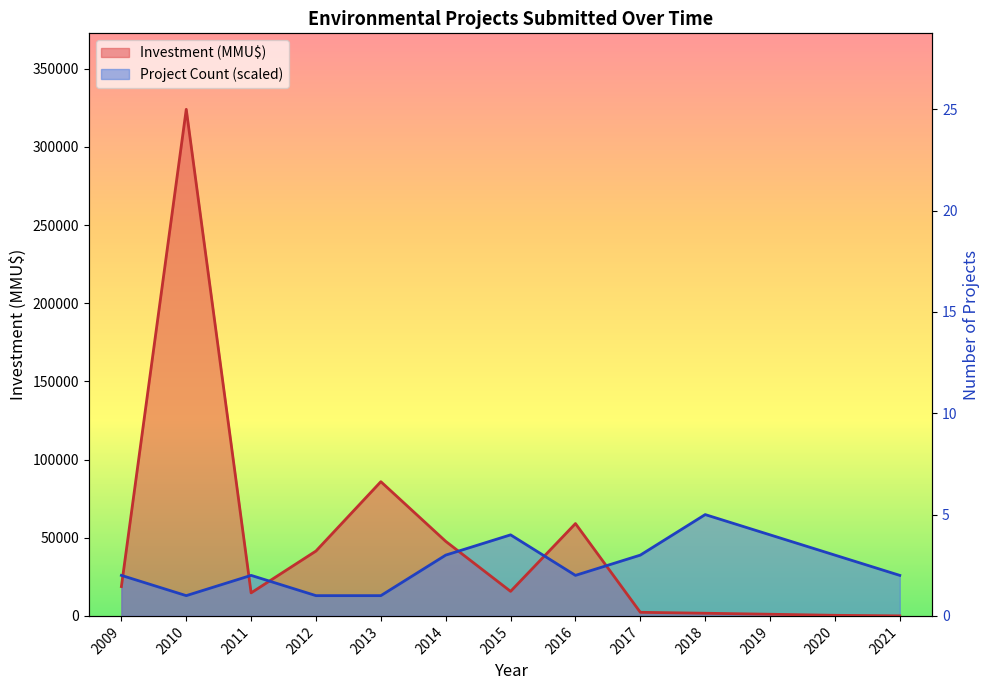

True or false: Investment (MMU$) and Project Count cross at least once.

True